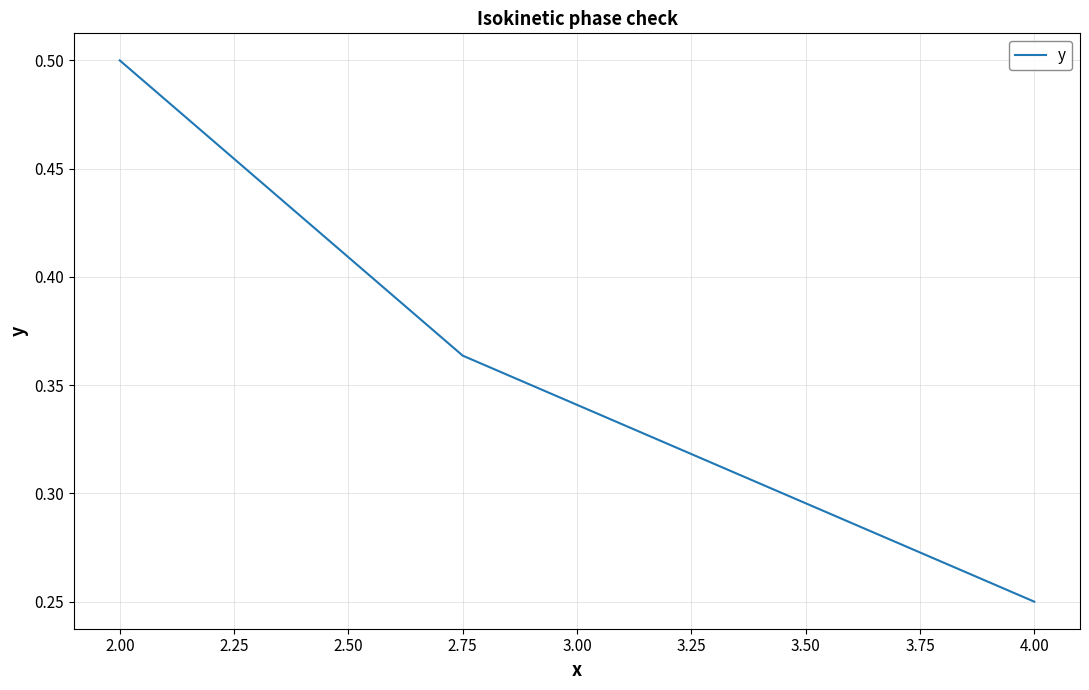

How many categories are shown in the chart?

3